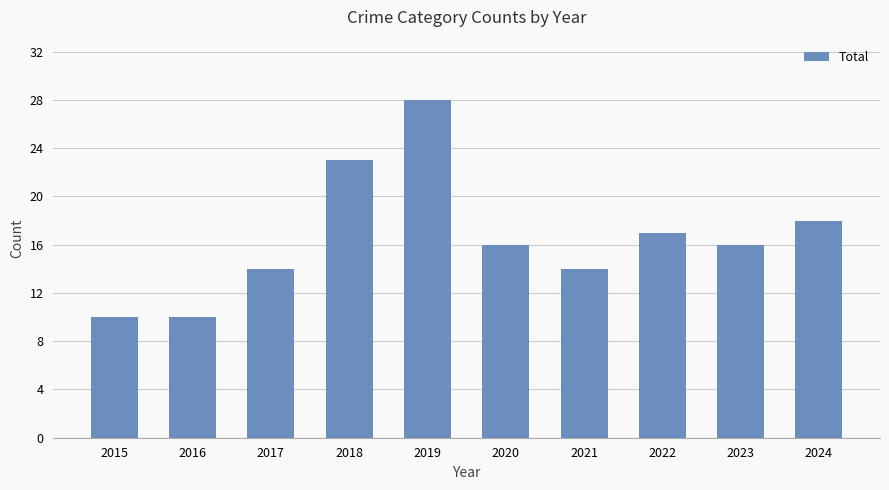

What value does the data have at 2023, to the nearest 10?

20